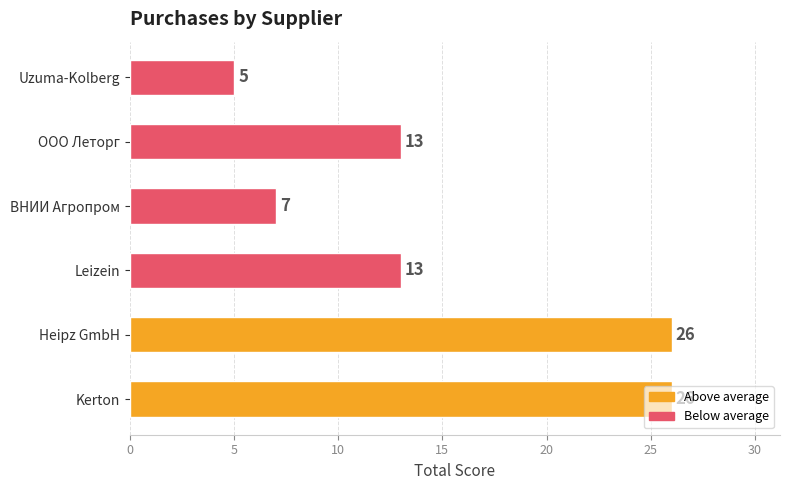

How many values are below 13?

2